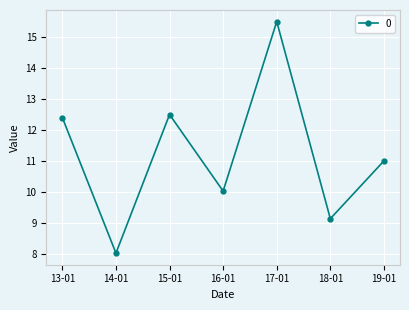

What is the label of the 3rd point from the right?

17-01